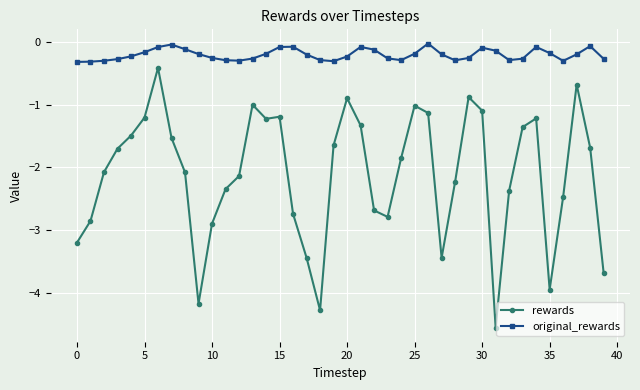

How many data points does each series have?

40